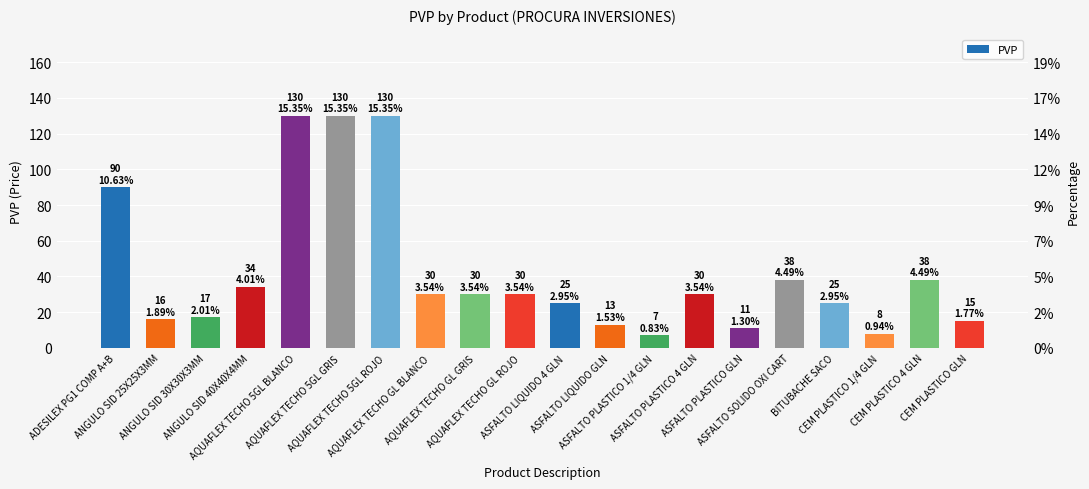

What is the value of the 7th bar from the left?

130